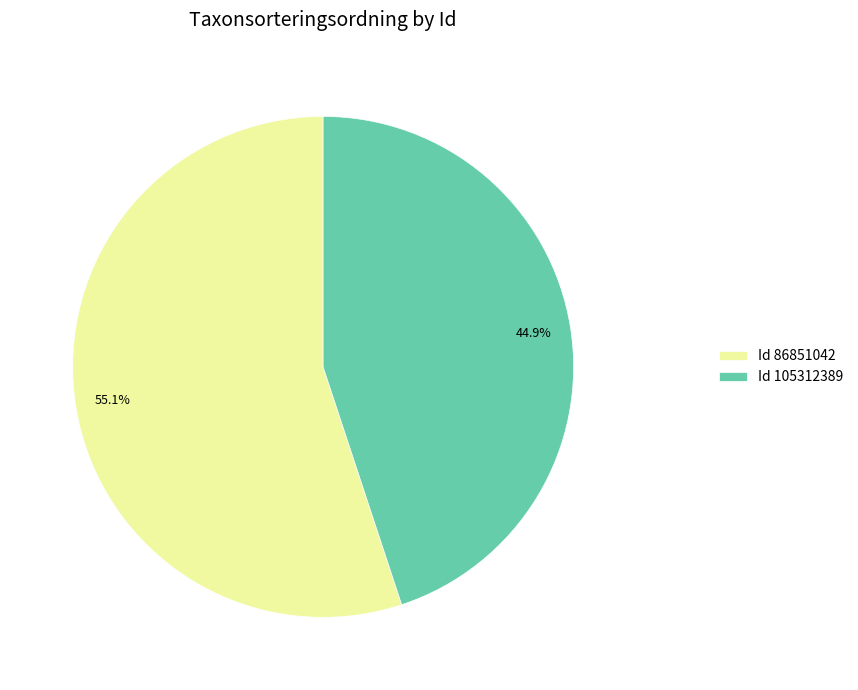

Is there any slice that represents more than half of the pie?

Yes